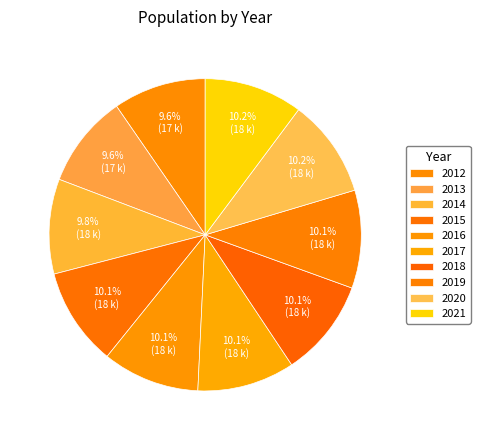

Which has a higher value, 2018 or 2016?

2018